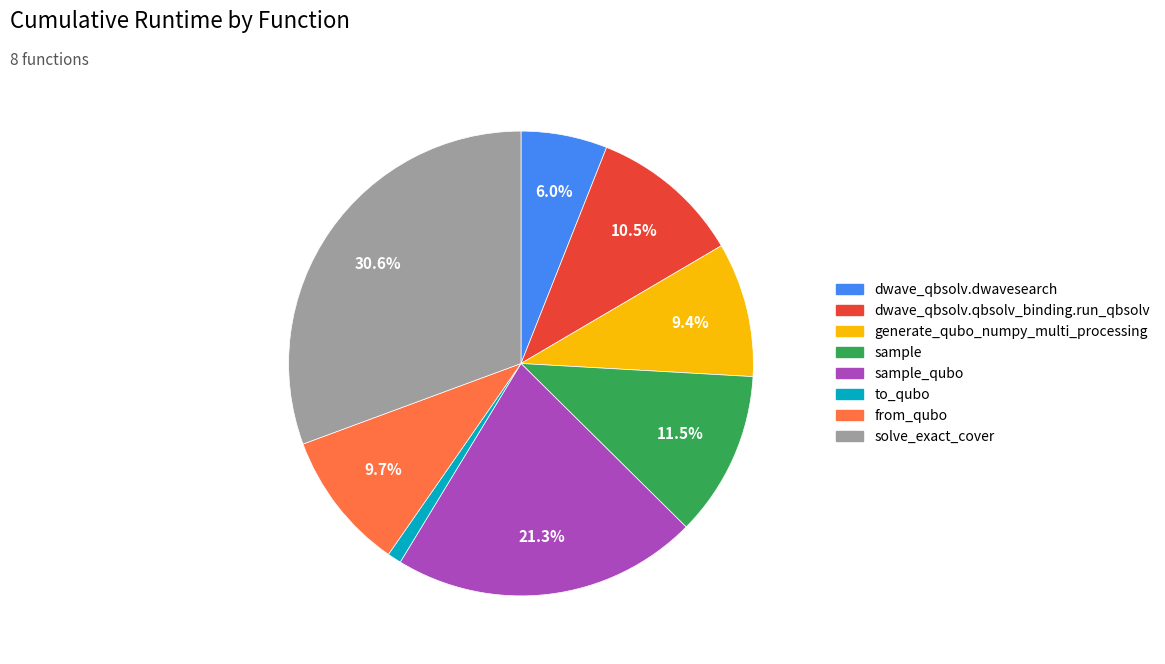

Is there a majority slice in this chart?

No